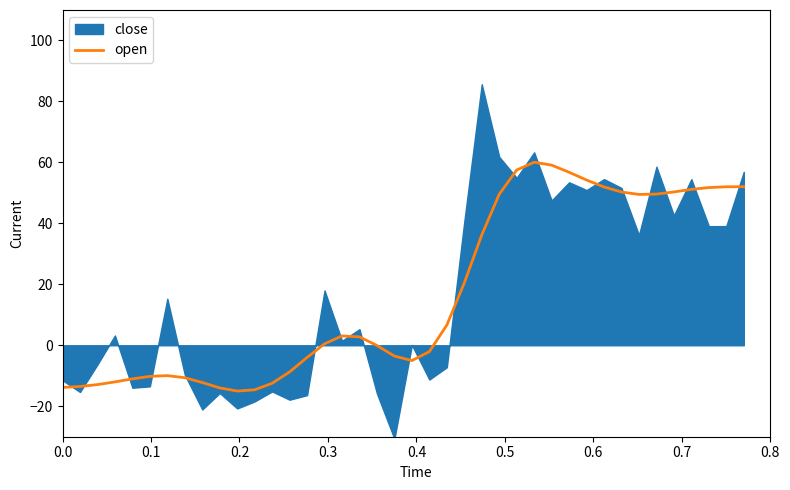

What is the minimum value for open?

-15.0